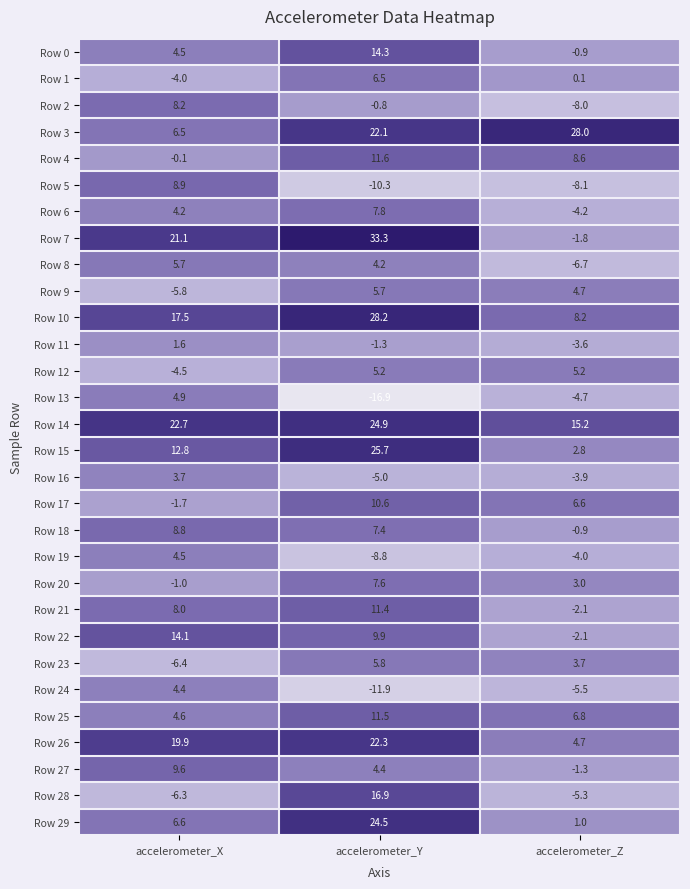

What value does the Row 2 series have at accelerometer_X?

8.2